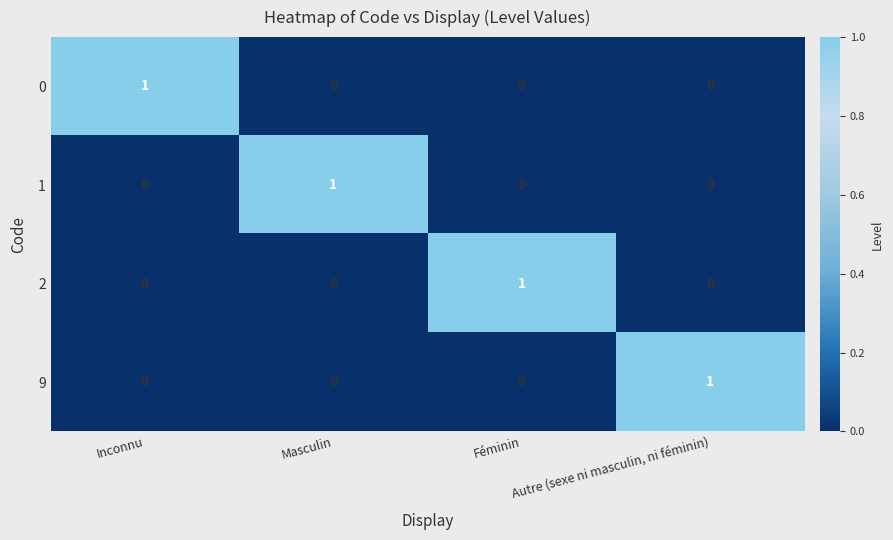

How many 9 values are between 0 and 1?

4